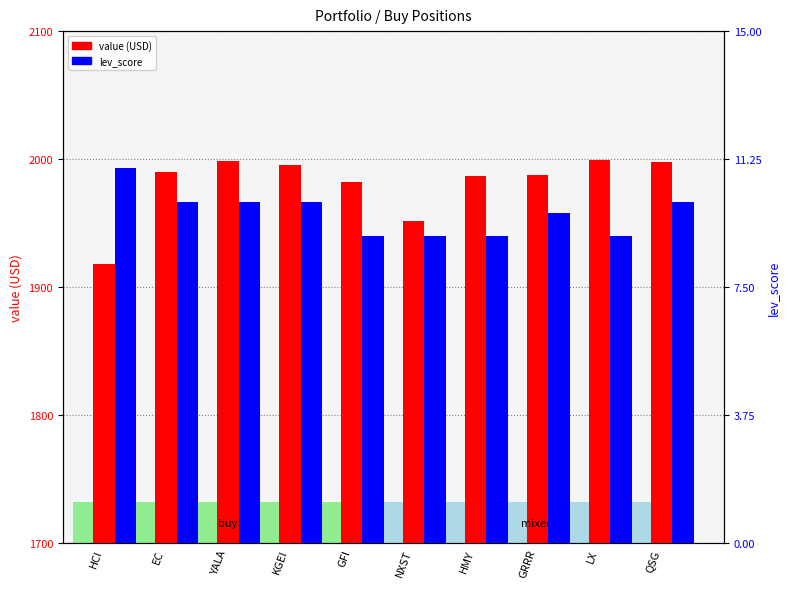

True or false: value (USD) has a value of 1918.4 at HCI.

True